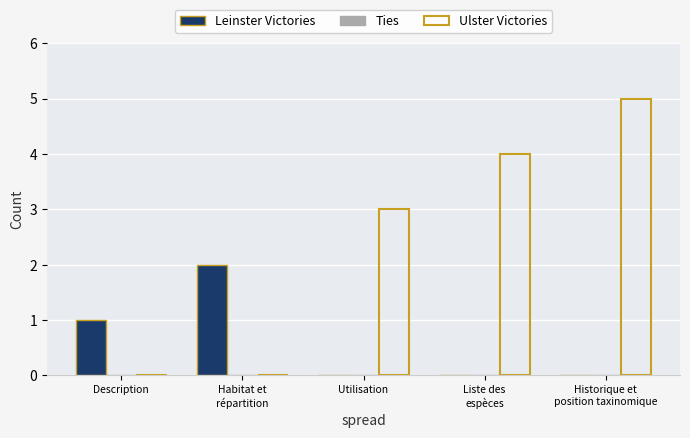

Which series has the largest total across all categories?

Ulster Victories